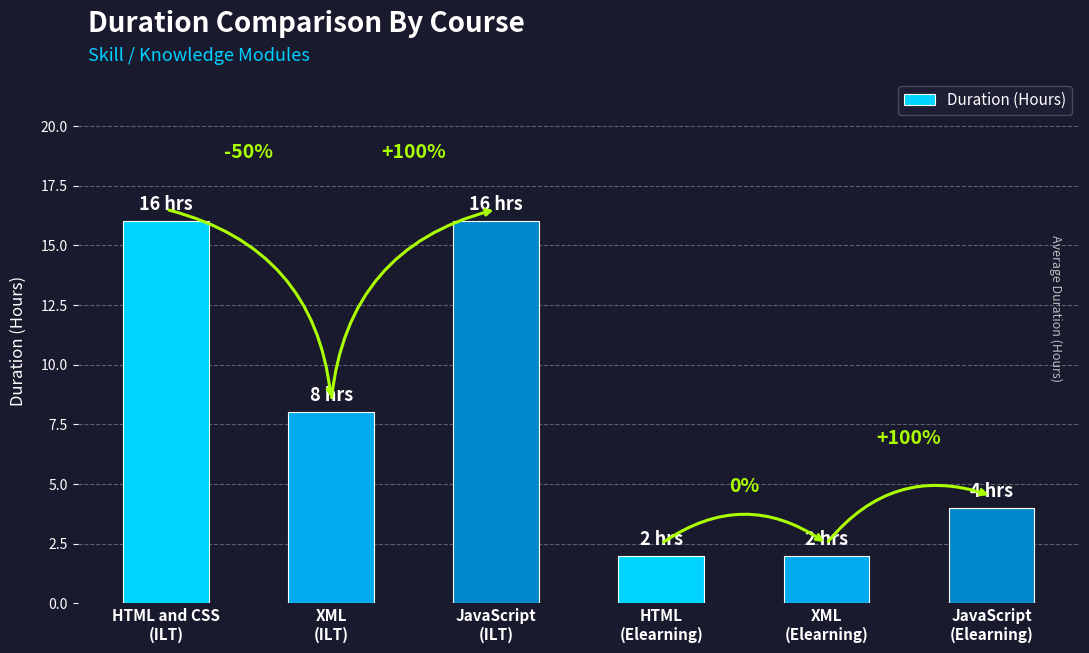

At which category does the chart reach its peak across all series?

HTML and CSS
(ILT)